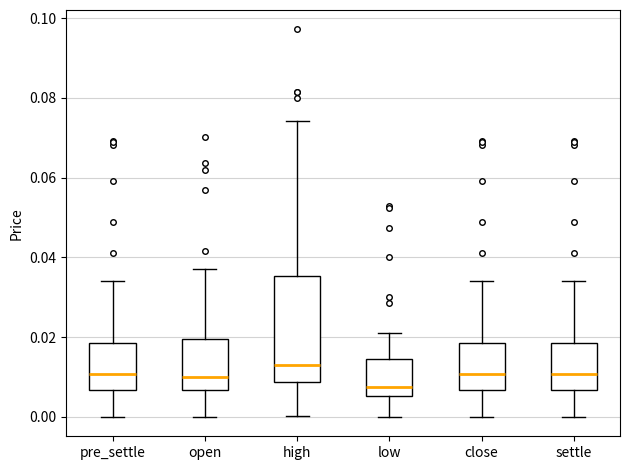

Reading left to right, read every box against the y-axis: the position of its median line, the range the box covers, and the ends of its whiskers. The values are not printed on the chart, so give them approximately, as read against the axis.

pre_settle: median 0.010, box 0.006 to 0.018, whiskers 0.000 to 0.034
open: median 0.010, box 0.006 to 0.020, whiskers 0.000 to 0.038
high: median 0.014, box 0.008 to 0.036, whiskers 0.000 to 0.074
low: median 0.008, box 0.006 to 0.014, whiskers 0.000 to 0.022
close: median 0.010, box 0.006 to 0.018, whiskers 0.000 to 0.034
settle: median 0.010, box 0.006 to 0.018, whiskers 0.000 to 0.034